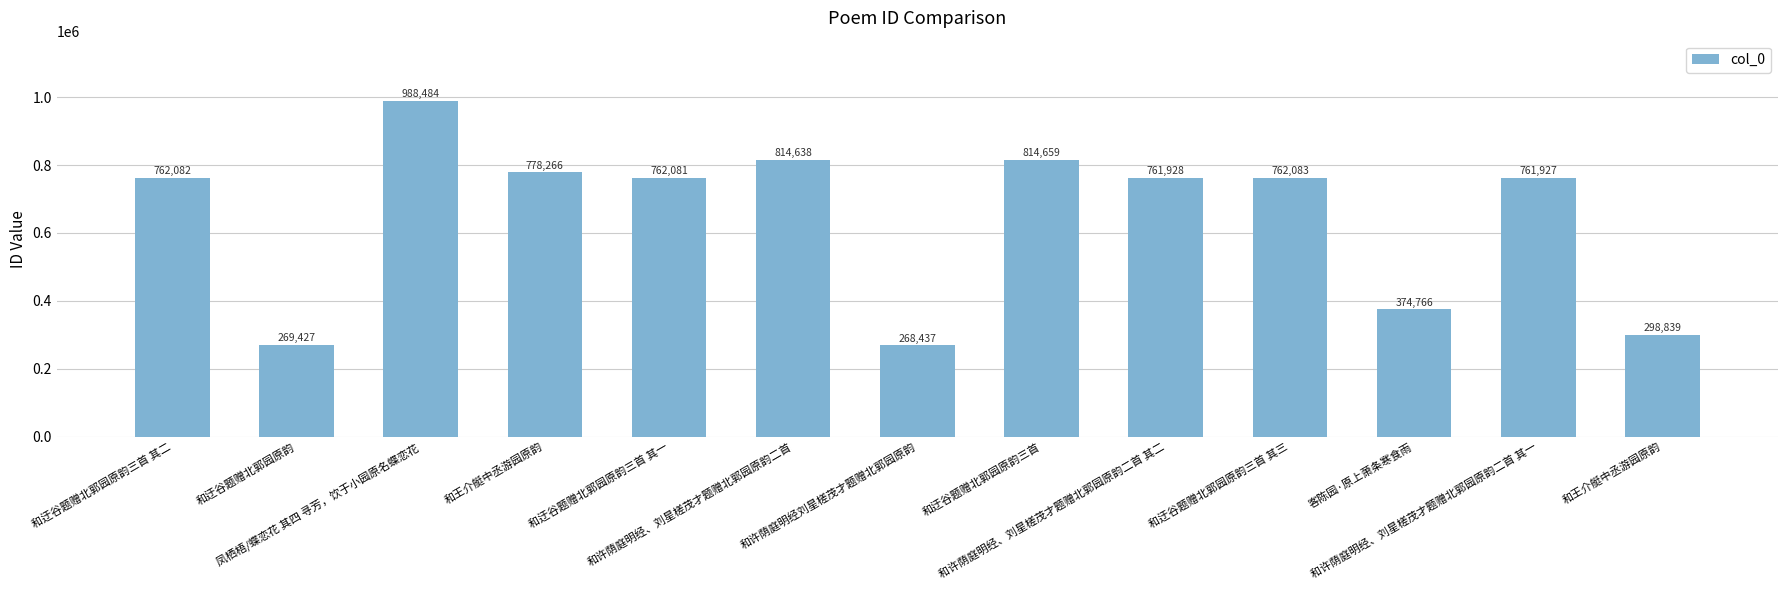

Rank the categories by value from lowest to highest.

和许荫庭明经刘星槎茂才题赠北郭园原韵, 和迂谷题赠北郭园原韵, 和王介艇中丞游园原韵, 客陈园·原上萧条寒食雨, 和许荫庭明经、刘星槎茂才题赠北郭园原韵二首 其一, 和许荫庭明经、刘星槎茂才题赠北郭园原韵二首 其二, 和迂谷题赠北郭园原韵三首 其一, 和迂谷题赠北郭园原韵三首 其二, 和迂谷题赠北郭园原韵三首 其三, 和王介艇中丞游园原韵, 和许荫庭明经、刘星槎茂才题赠北郭园原韵二首, 和迂谷题赠北郭园原韵三首, 凤栖梧/蝶恋花 其四 寻芳，饮于小园原名蝶恋花